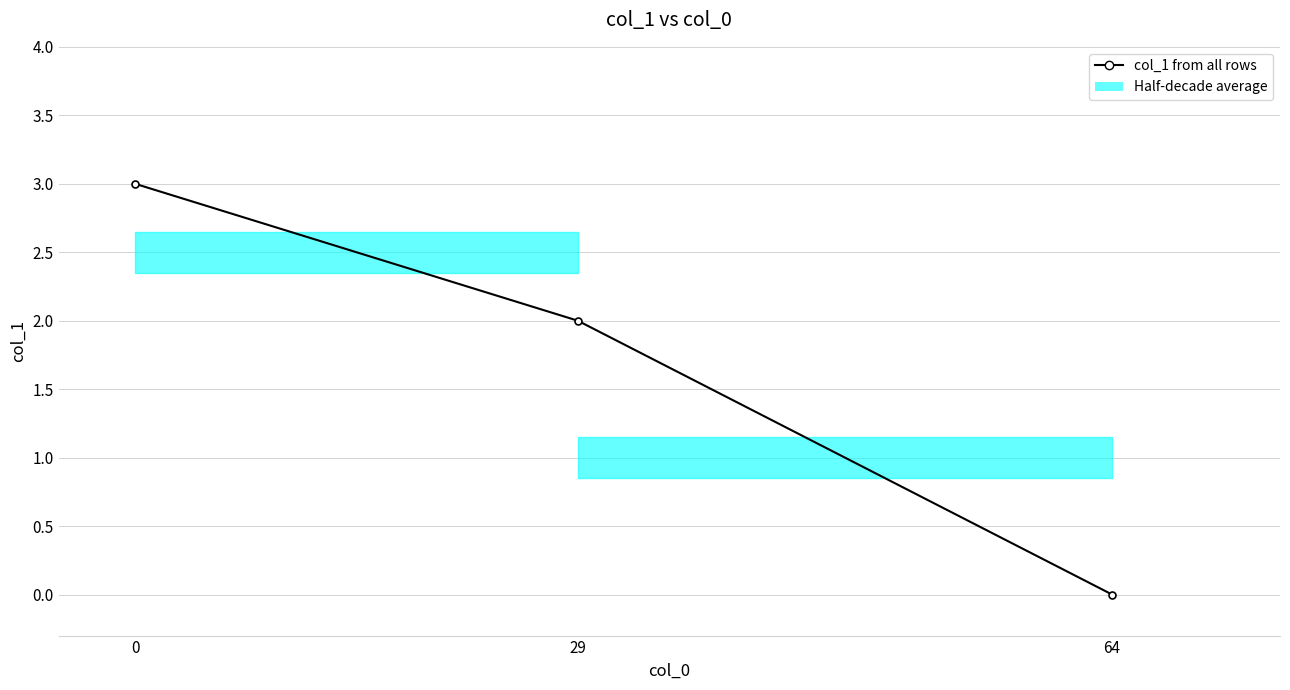

List the labels in order of value, smallest first.

64, 29, 0